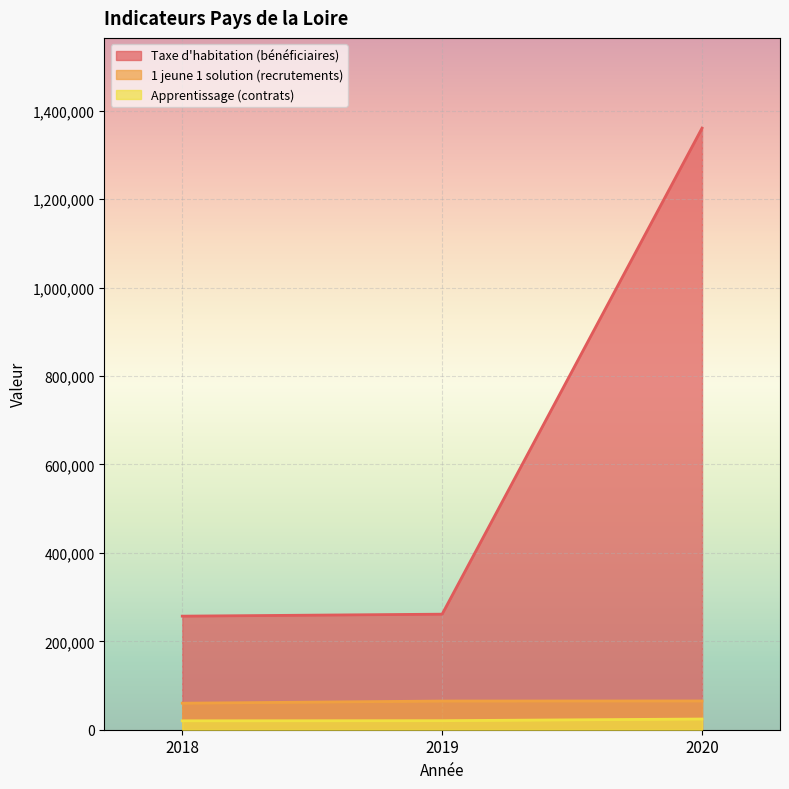

Reading right to left, transcribe all the data shown in this chart.

Taxe d'habitation (bénéficiaires): 1360883	261393	256917
1 jeune 1 solution (recrutements): 65073	64894	59996
Apprentissage (contrats): 24232	20433	20120